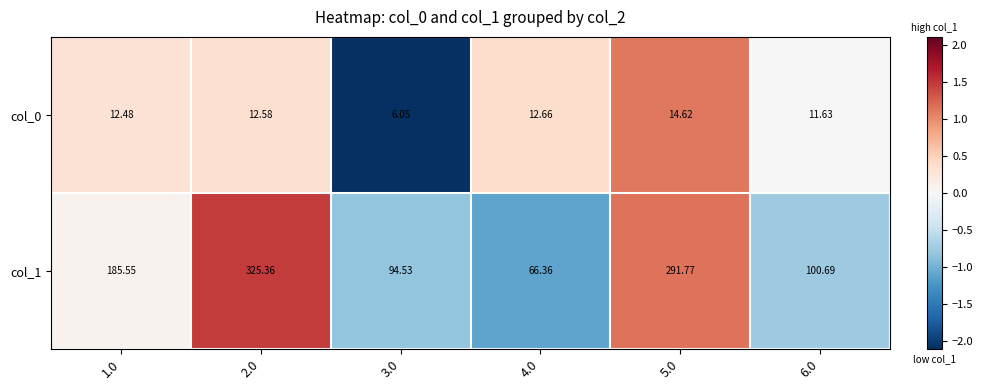

Is the value of col_1 at 4.0 greater than the value of col_0 at 5.0?

Yes